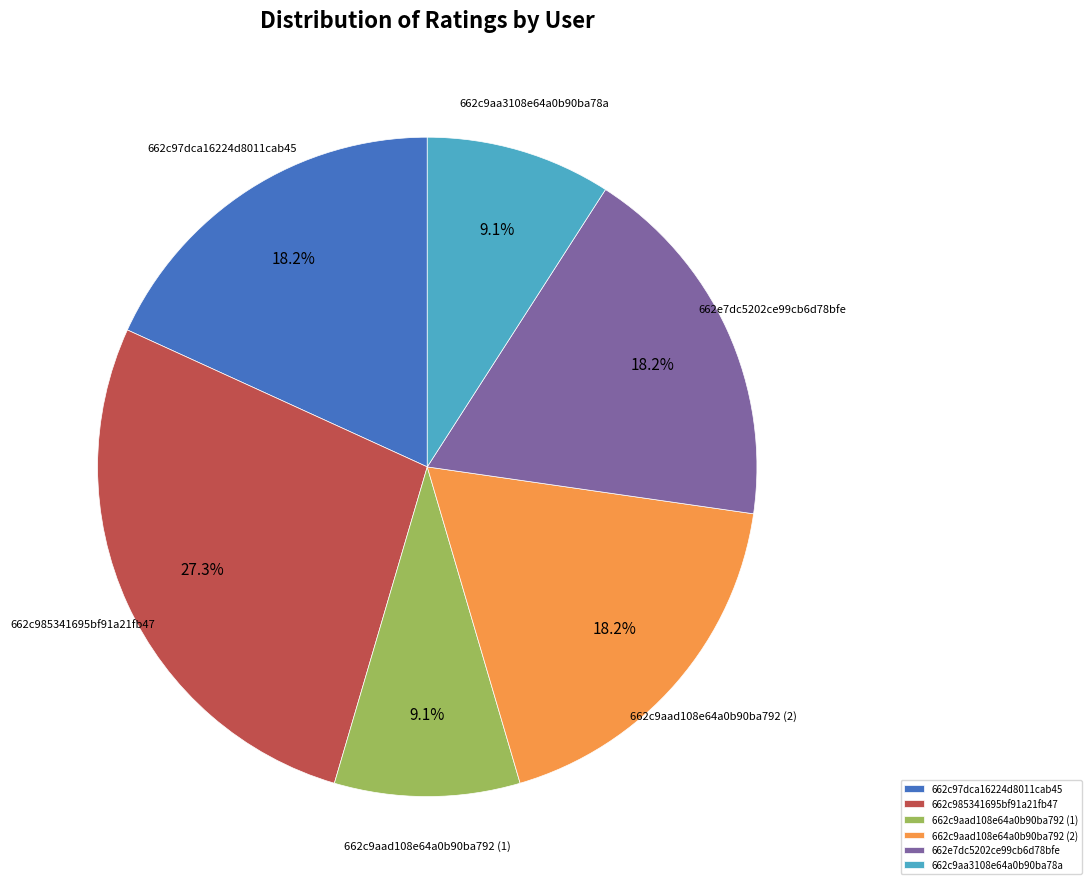

Is there a majority slice in this chart?

No